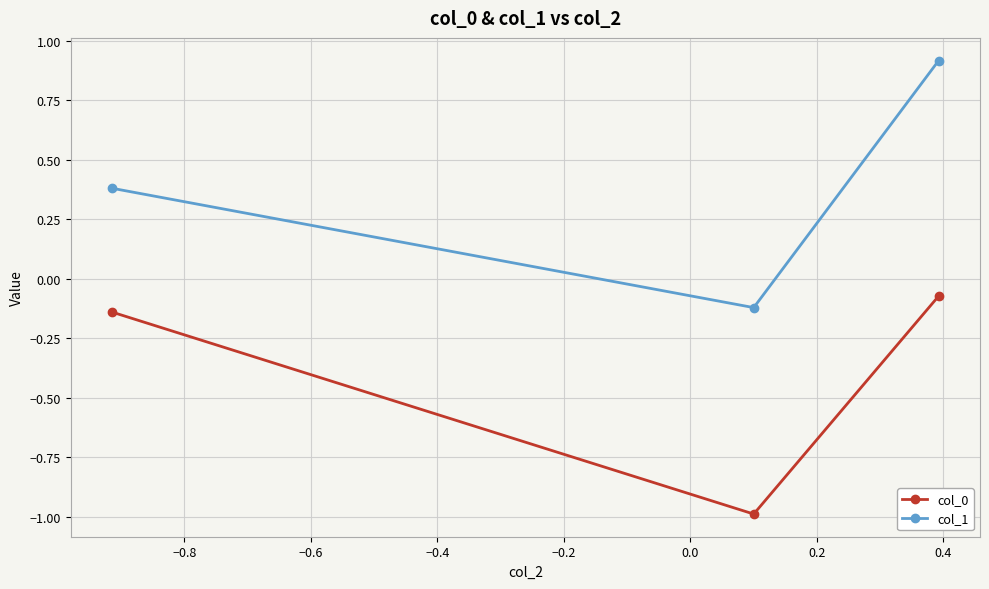

Rank the series by their average value, from lowest to highest.

col_0, col_1